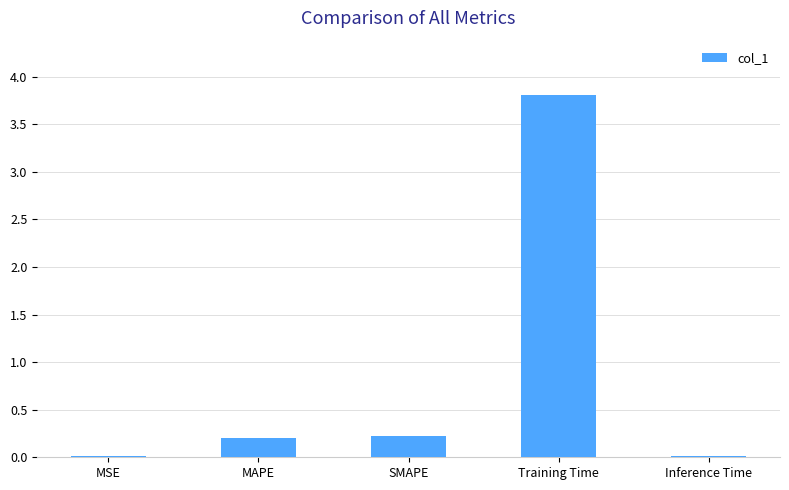

Which has a higher value, SMAPE or Training Time?

Training Time